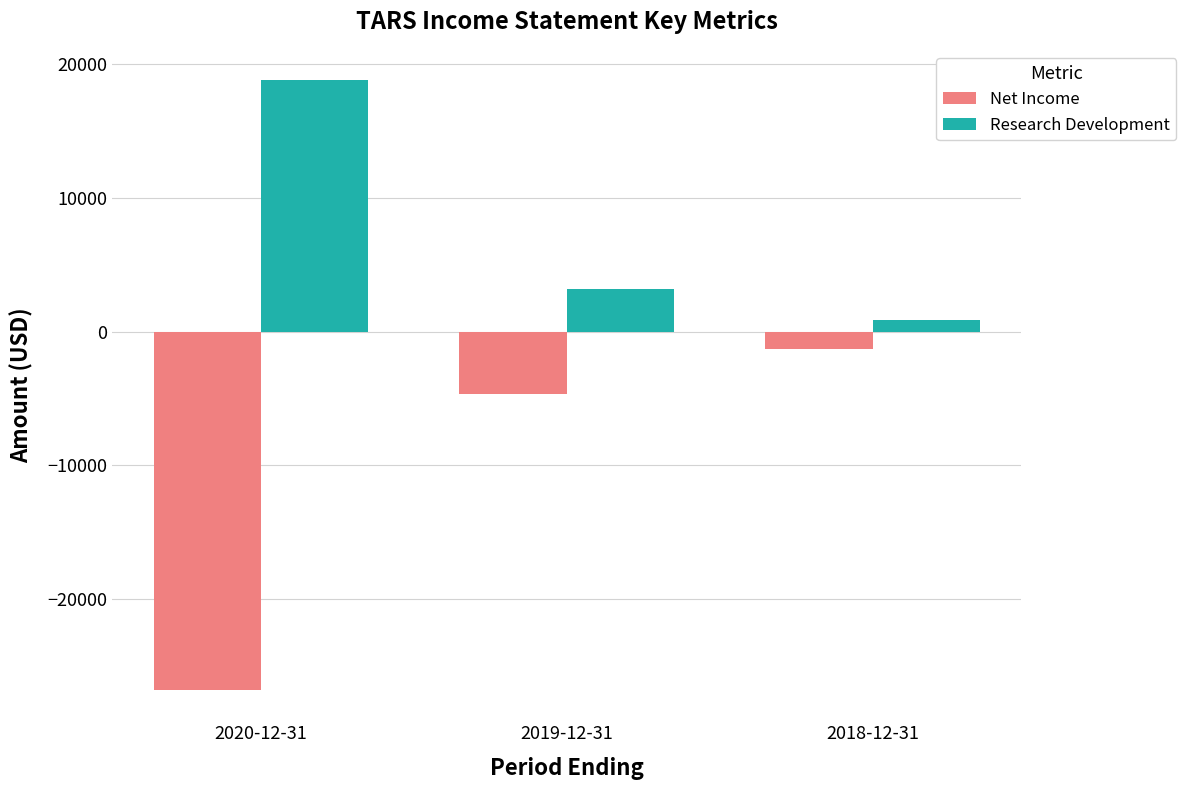

Rank the series by their average value, from highest to lowest.

Research Development, Net Income